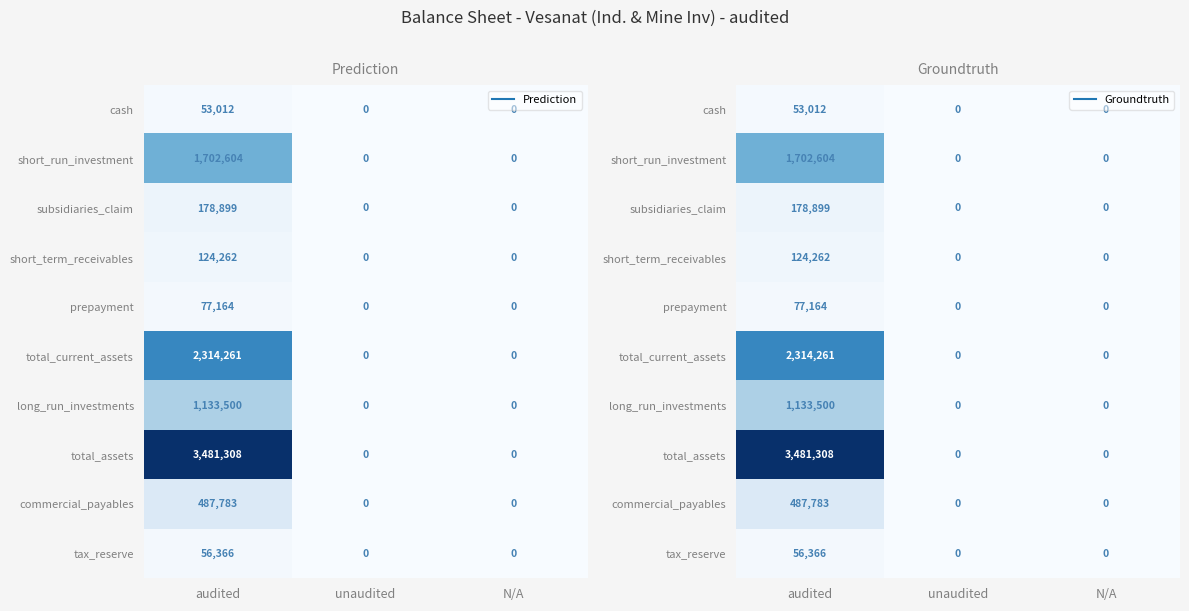

Which series changed the most between audited and unaudited?

total_assets